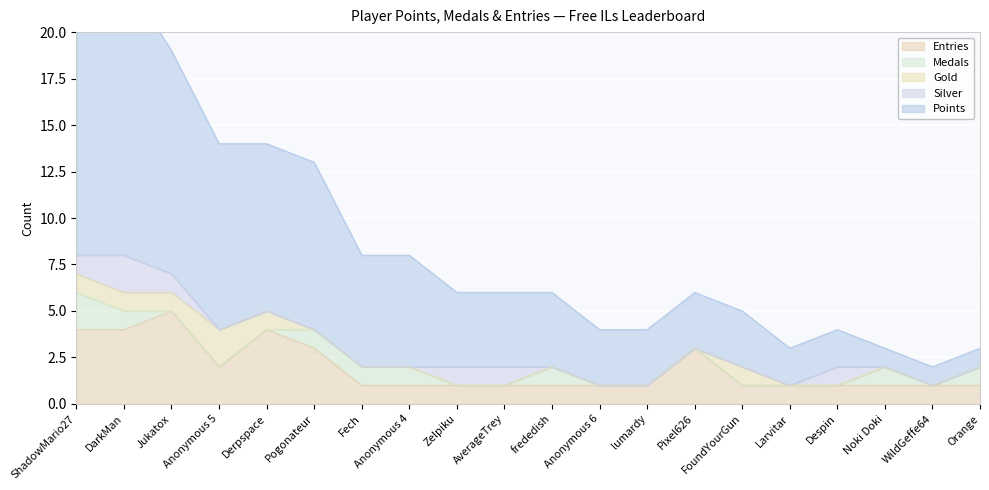

What position from the right is Noki Doki?

3